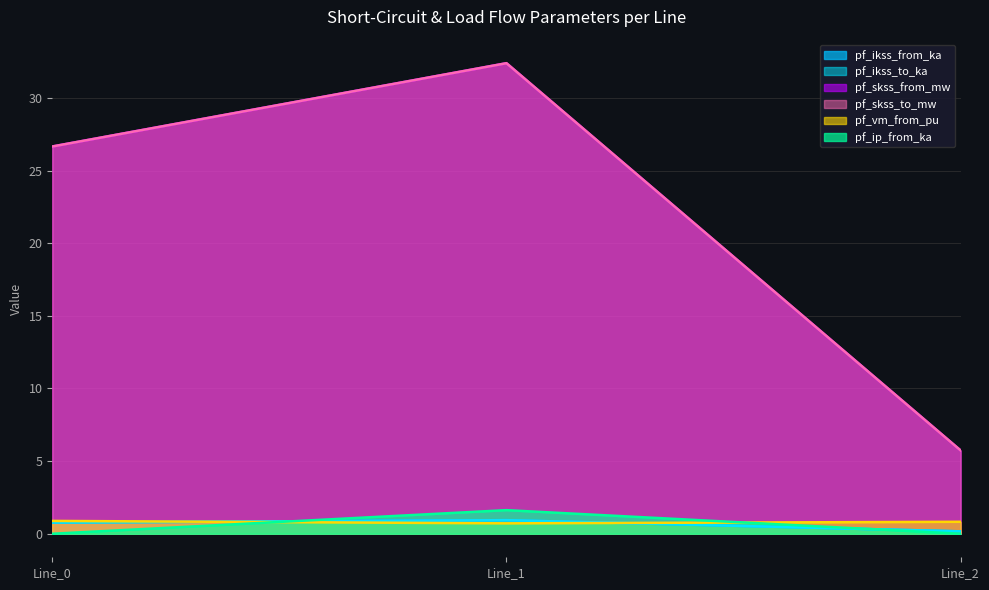

Between Line_0 and Line_1, which is larger?

Line_1